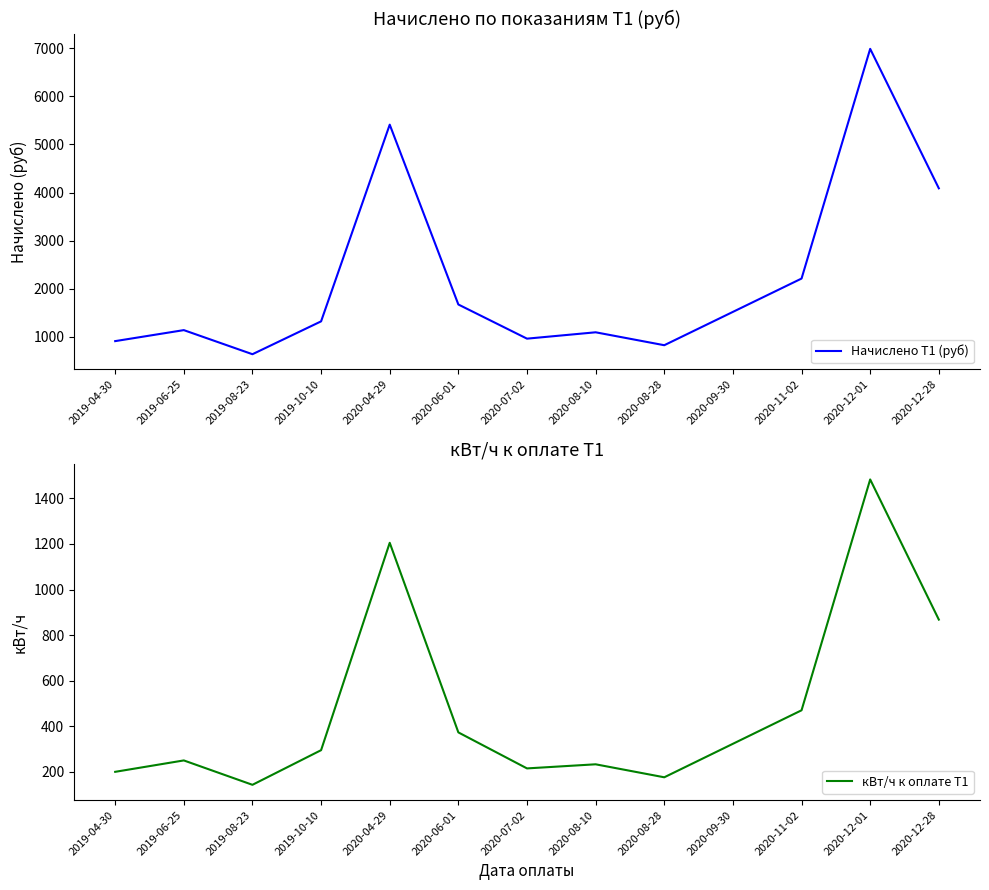

Between 2020-12-28 and 2019-04-30, which is larger?

2020-12-28